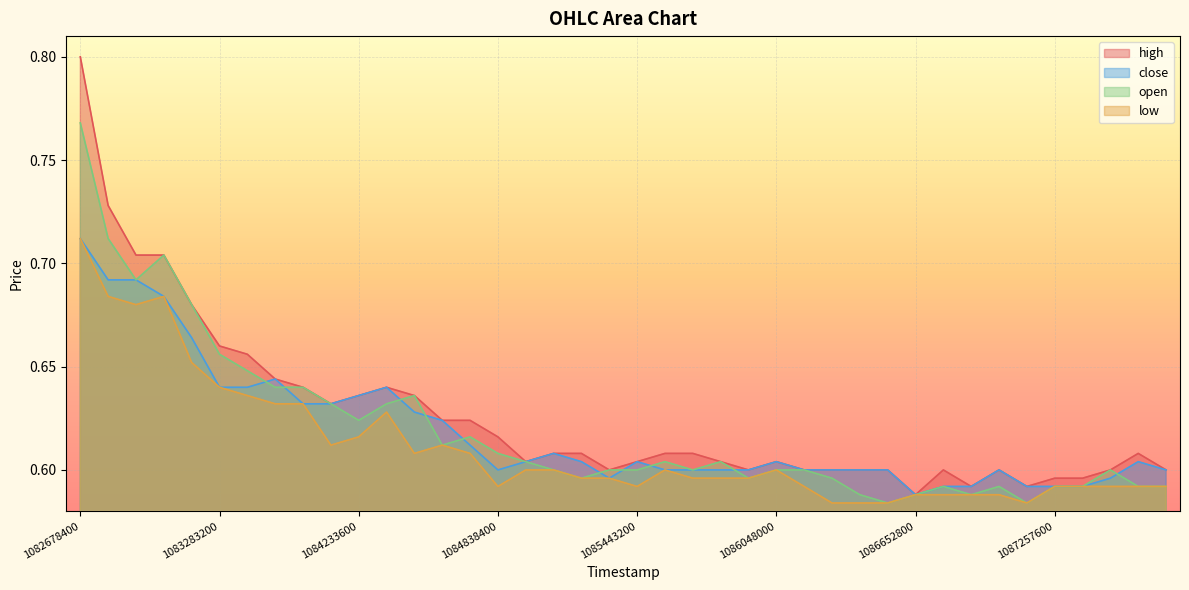

At which label is low closest to 0?

1086220800